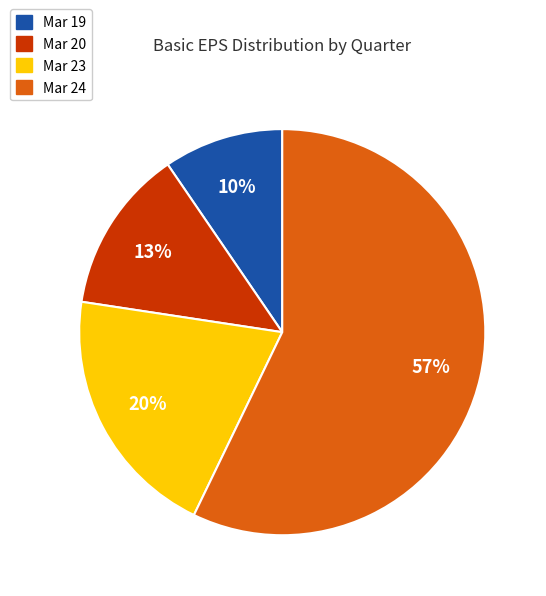

To the nearest percent, what is the combined percentage of Mar 20 and Mar 23?

33%